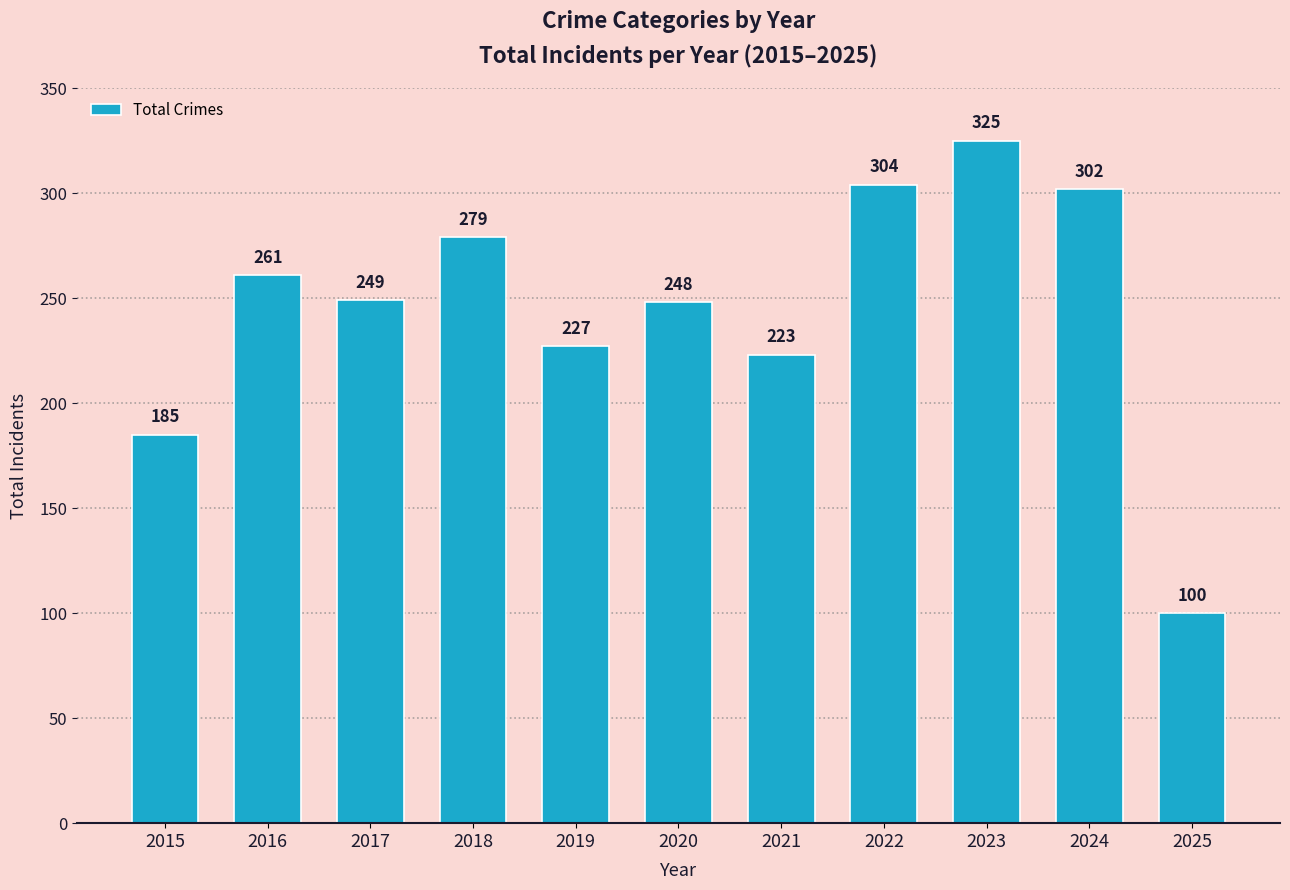

Are the bars grouped side by side (vs. stacked)?

No